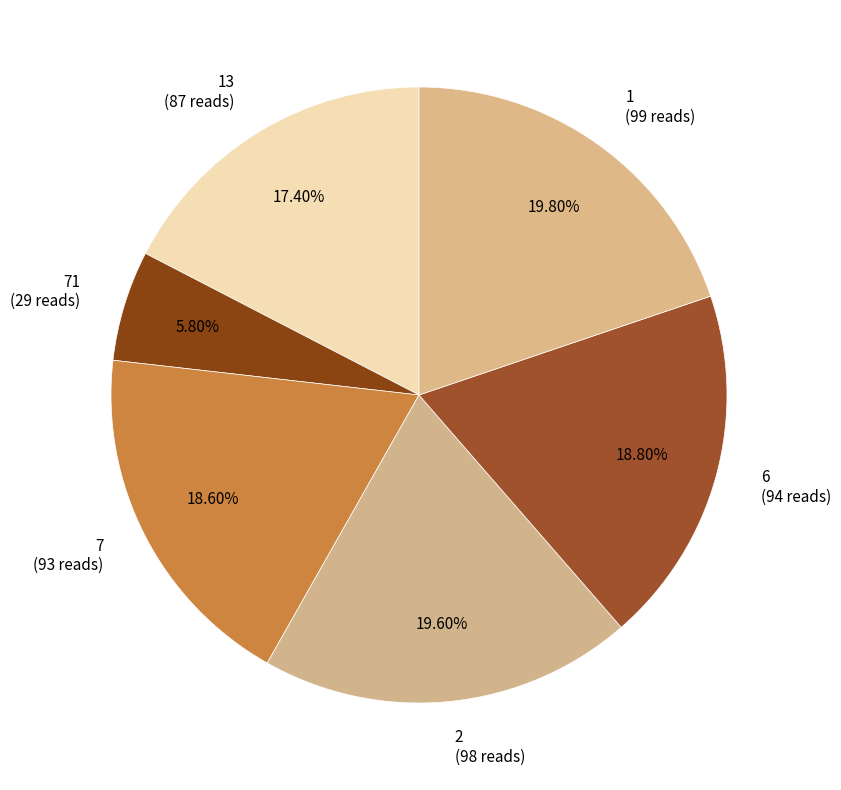

Is there any slice that represents more than half of the pie?

No